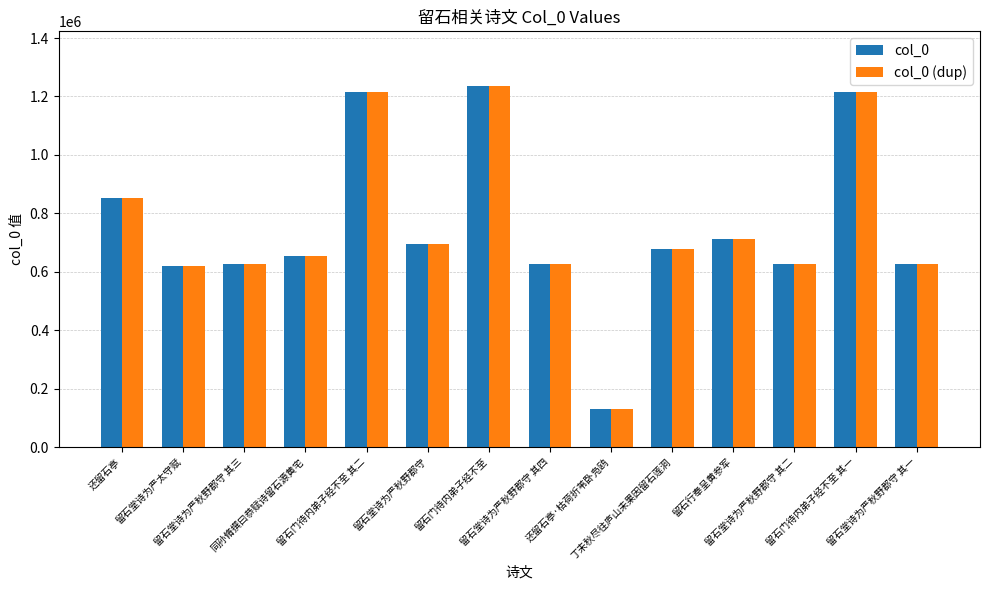

The col_0 (dup) series shows 784398 at 留石门待内弟子经不至. True or false?

False